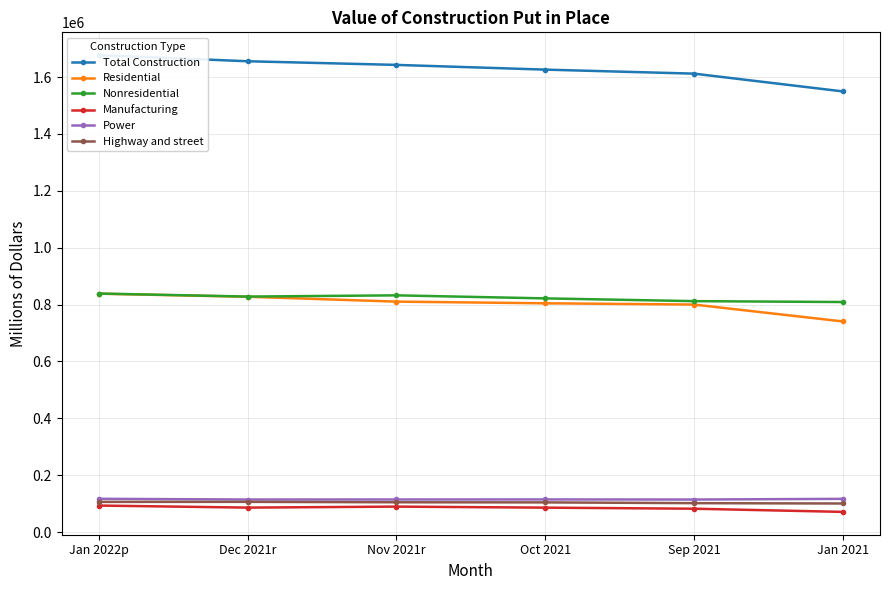

What is the sum of the Power values at Nov 2021r and Jan 2022p?

231641